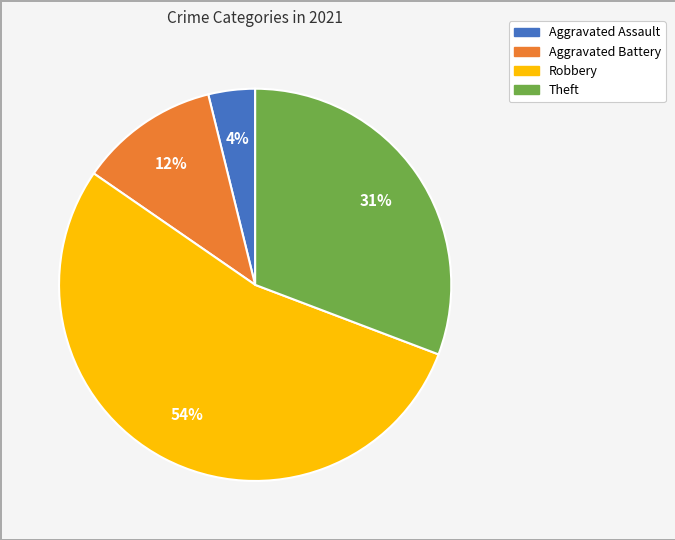

Do Aggravated Battery and Theft together represent more than half of the pie?

No